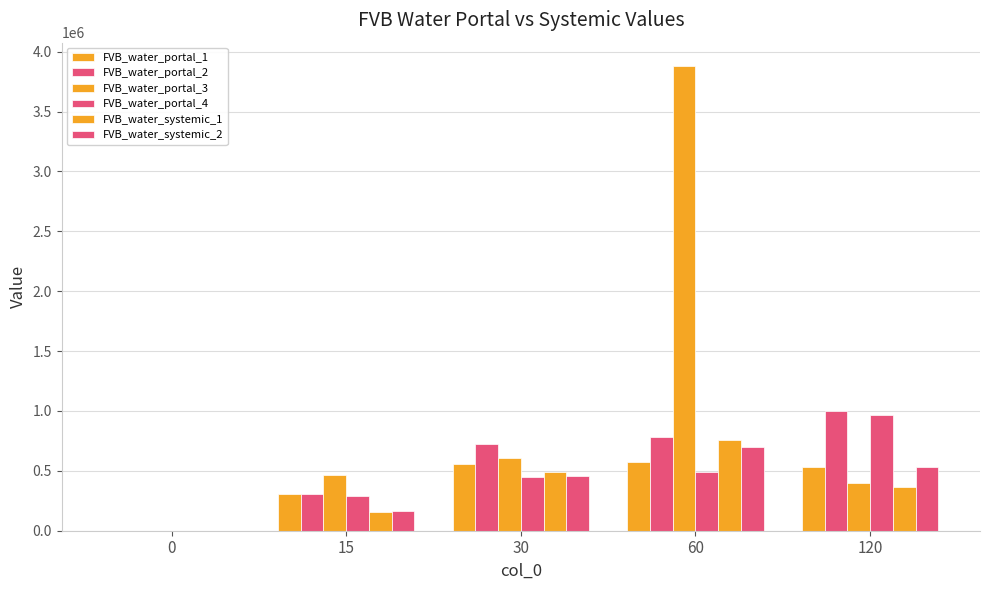

Are the bars horizontal?

No